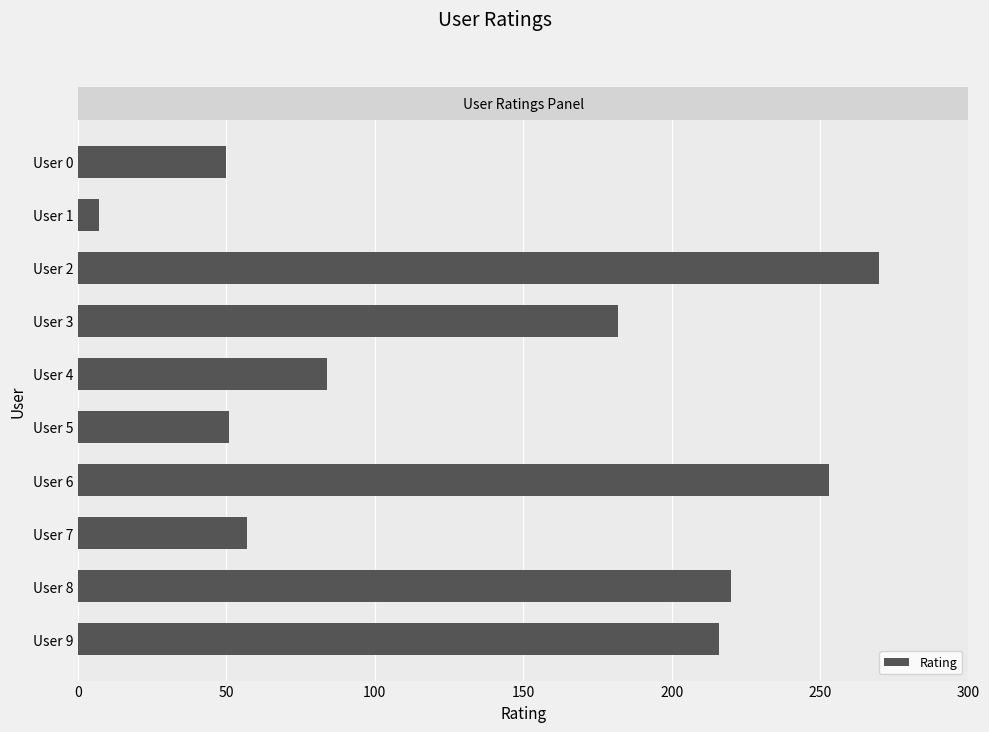

What is the greatest value displayed?

270